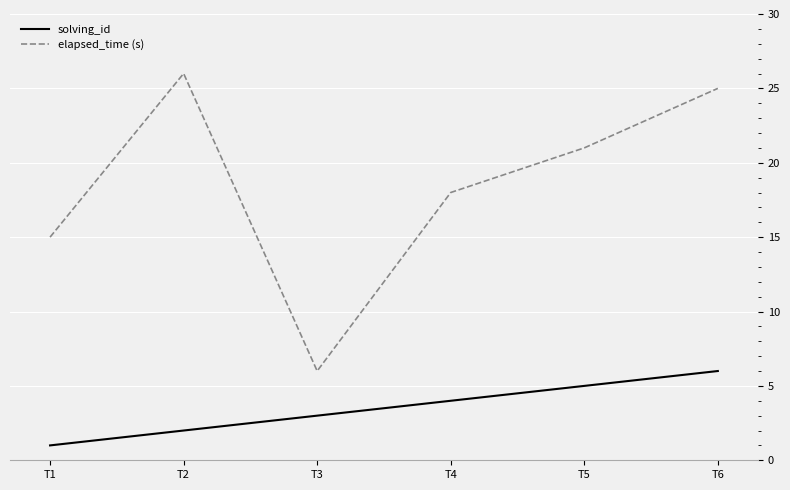

At T4, list the series in order from smallest to largest.

solving_id, elapsed_time (s)